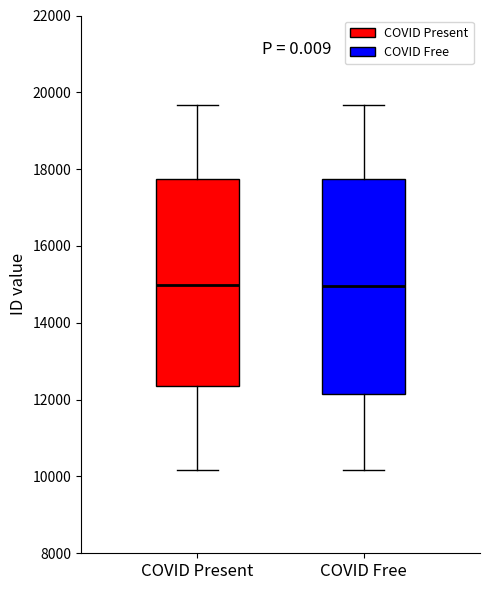

Where does the upper whisker of the box for COVID Present end on the y-axis? The values are not printed on the chart, so give them approximately, as read against the axis.

19600